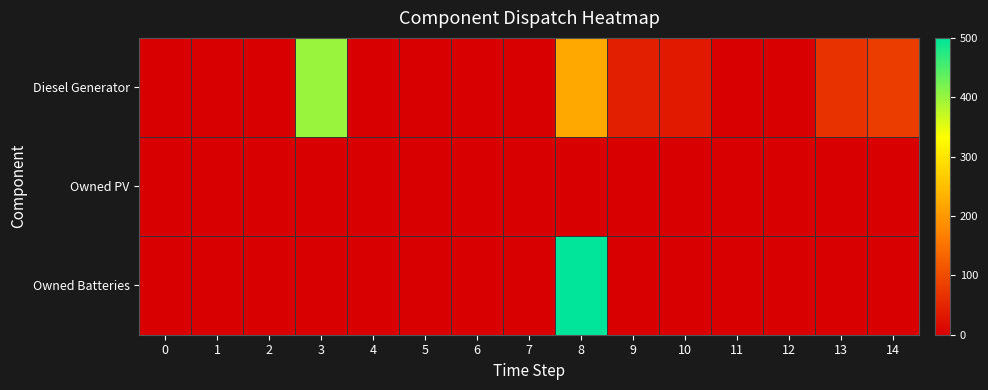

Rank the series at 14 from highest to lowest value.

Diesel Generator, Owned PV, Owned Batteries